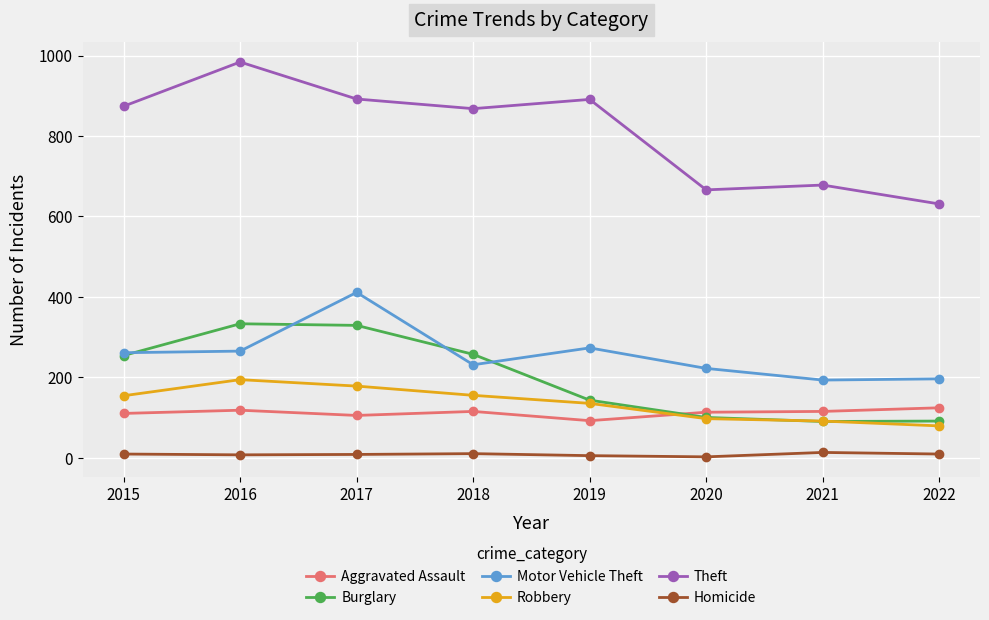

What is the difference between the highest and lowest values at 2015?

865